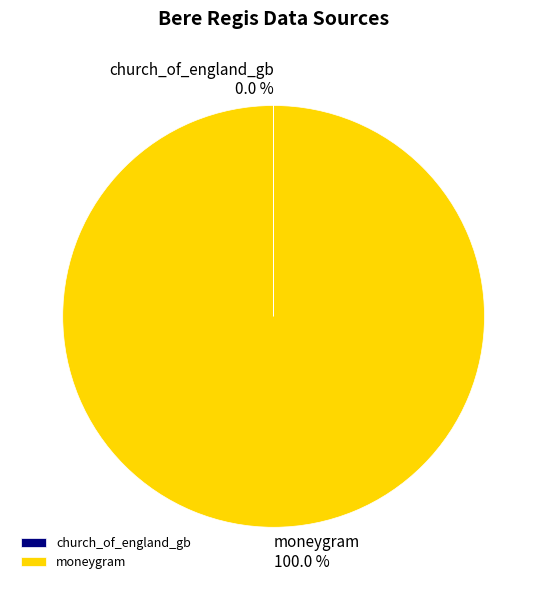

Which category has the biggest portion of the pie?

moneygram